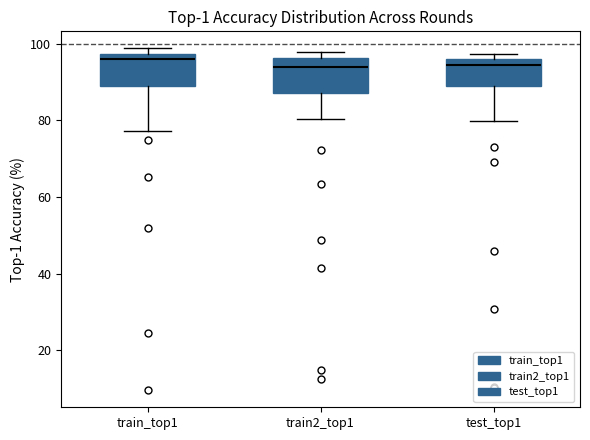

Reading left to right, transcribe this box plot: for each box, give where its median line is, the range the box spans, and where its two whiskers end, as read against the y-axis. The values are not printed on the chart, so give them approximately, as read against the axis.

train_top1: median 96, box 88 to 98, whiskers 78 to 98 (just above the box's upper edge)
train2_top1: median 94, box 88 to 96, whiskers 80 to 98
test_top1: median 94, box 90 to 96, whiskers 80 to 98